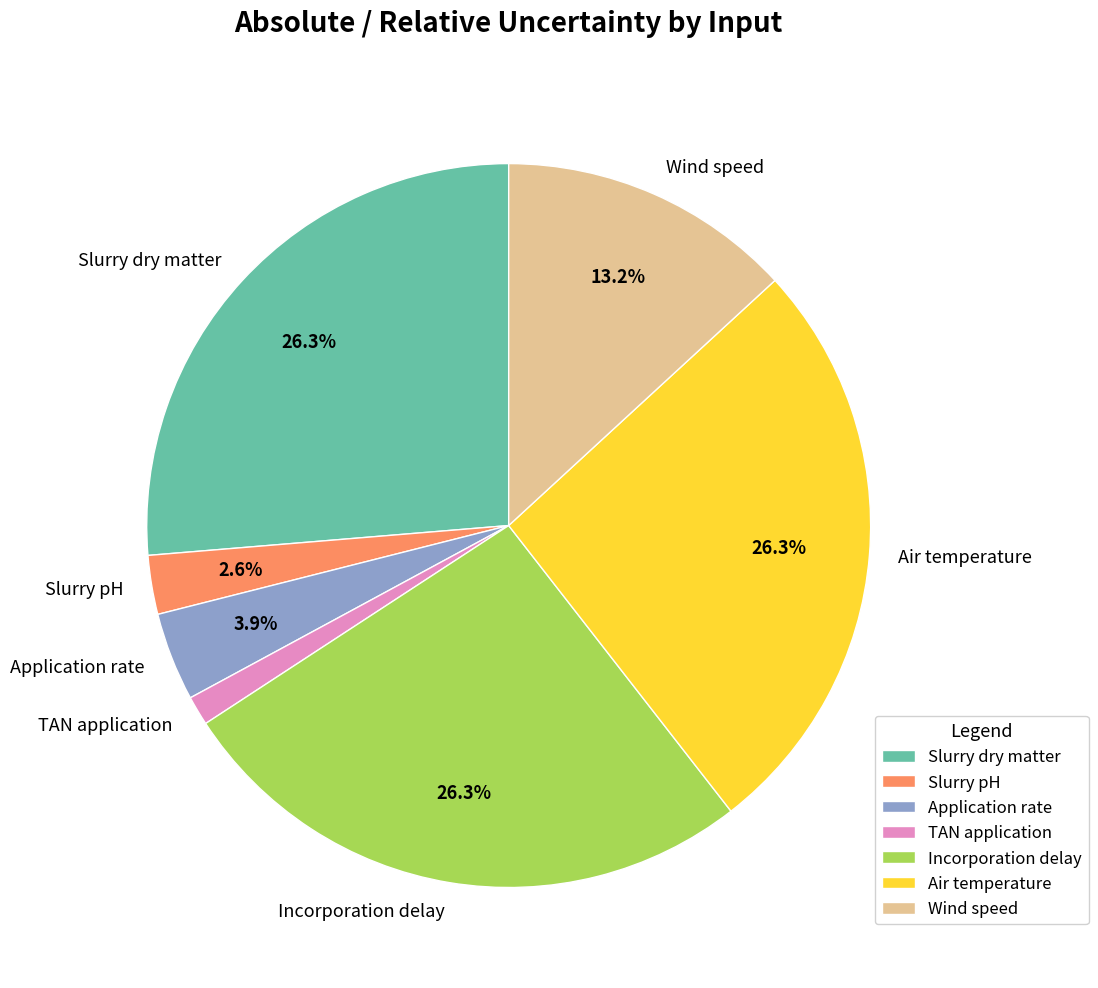

Is it true that Application rate is 10% of the pie?

False